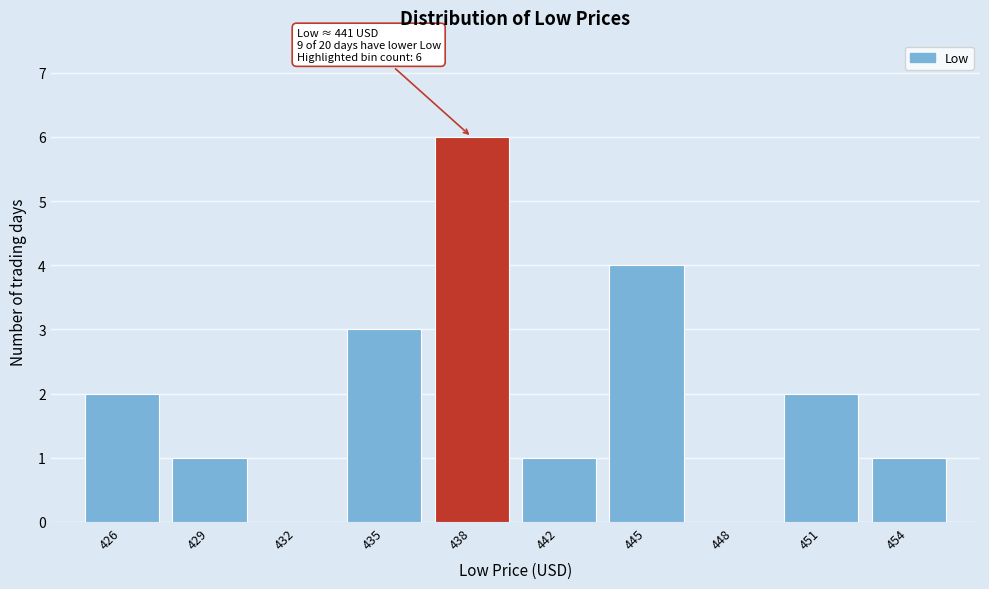

Reading right to left, list all the values displayed in this chart.

454=1	451=2	448=0	445=4	442=1	438=6	435=3	432=0	429=1	426=2